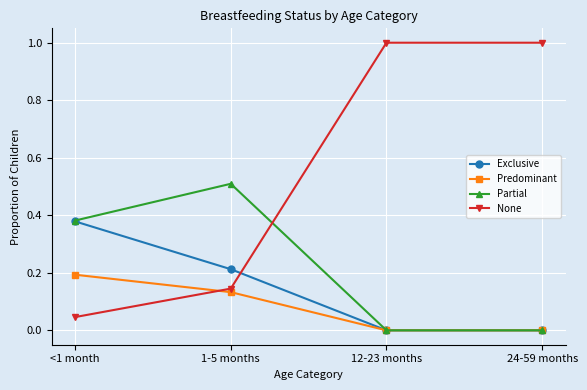

What is the label of the 2nd point from the left?

1-5 months